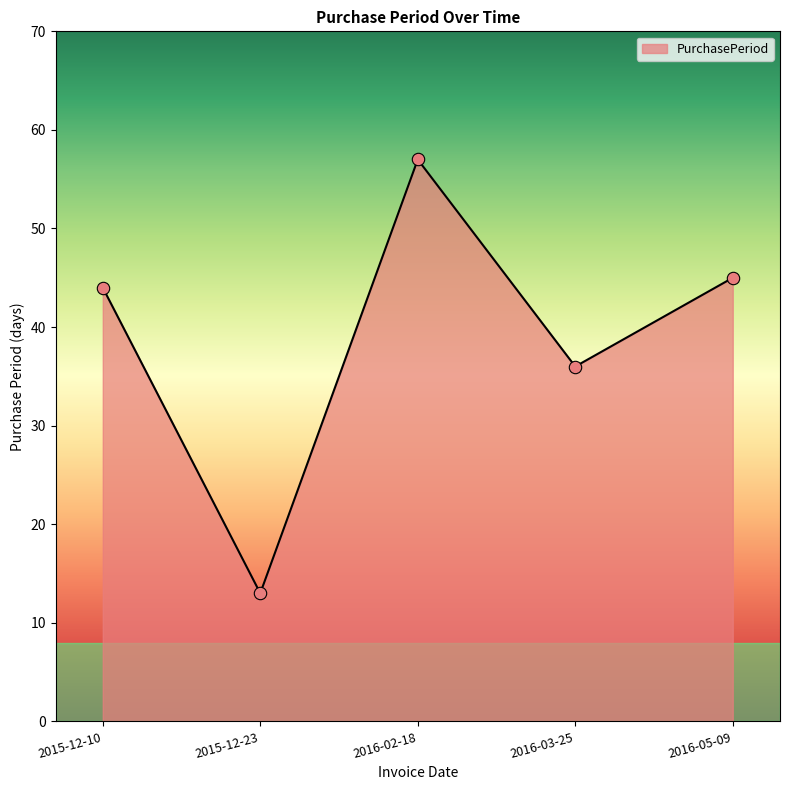

What is the change in value from 2016-02-18 to 2016-03-25?

-21